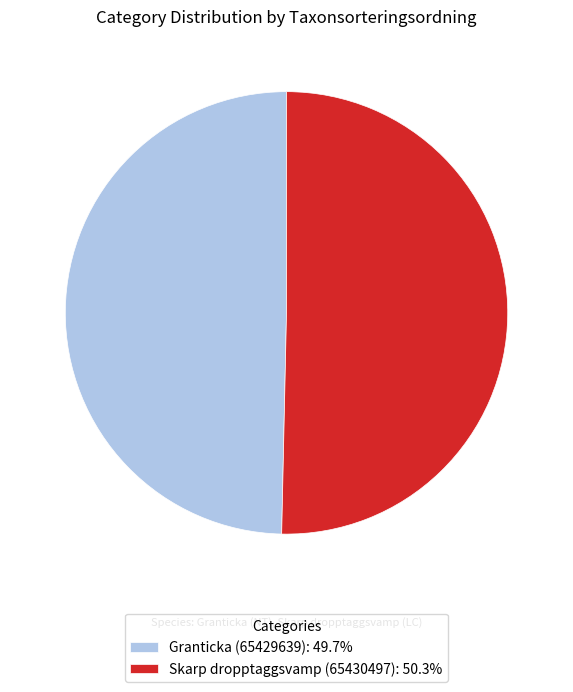

Is Granticka (65429639): 49.7% the majority of the pie?

No